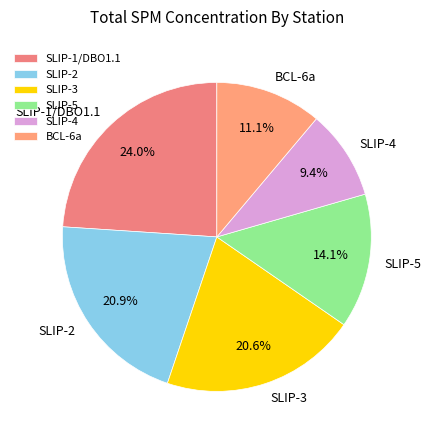

Does BCL-6a represent more than half of the total?

No